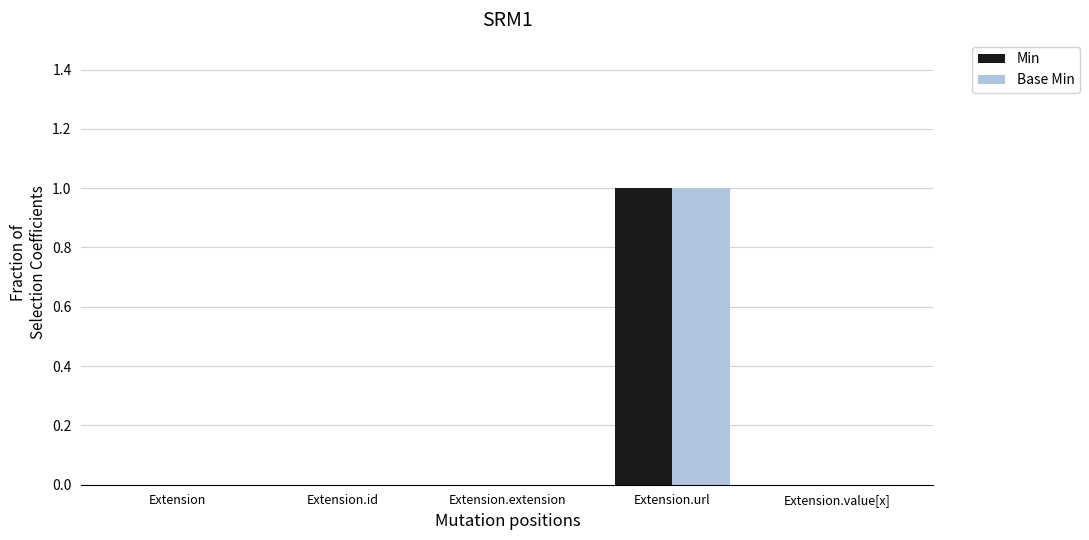

At which category is the sum across all series the highest?

Extension.url